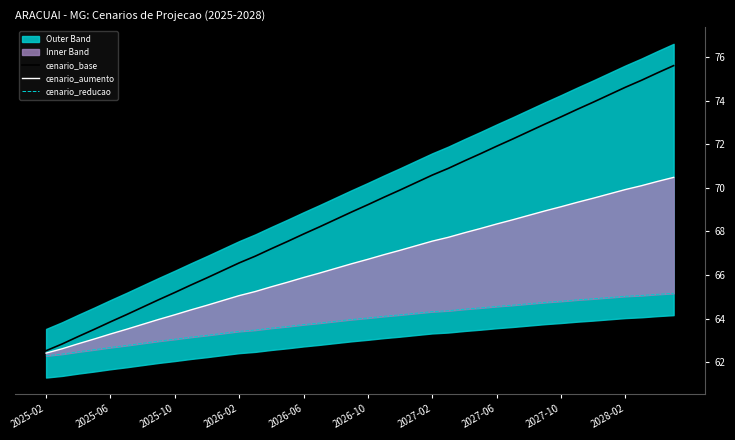

True or false: cenario_base has a value of 22.7 at 2027-02.

False